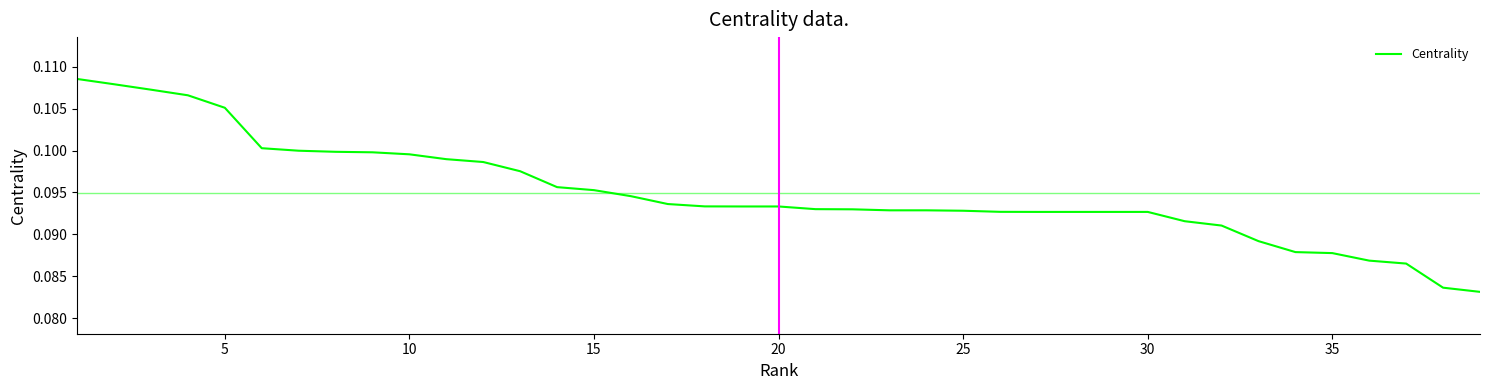

Reading left to right, extract all data points from this chart.

0.1	0.1	0.1	0.1	0.1	0.1	0.1	0.1	0.1	0.1	0.1	0.1	0.1	0.1	0.1	0.1	0.1	0.1	0.1	0.1	0.1	0.1	0.1	0.1	0.1	0.1	0.1	0.1	0.1	0.1	0.1	0.1	0.1	0.1	0.1	0.1	0.1	0.1	0.1